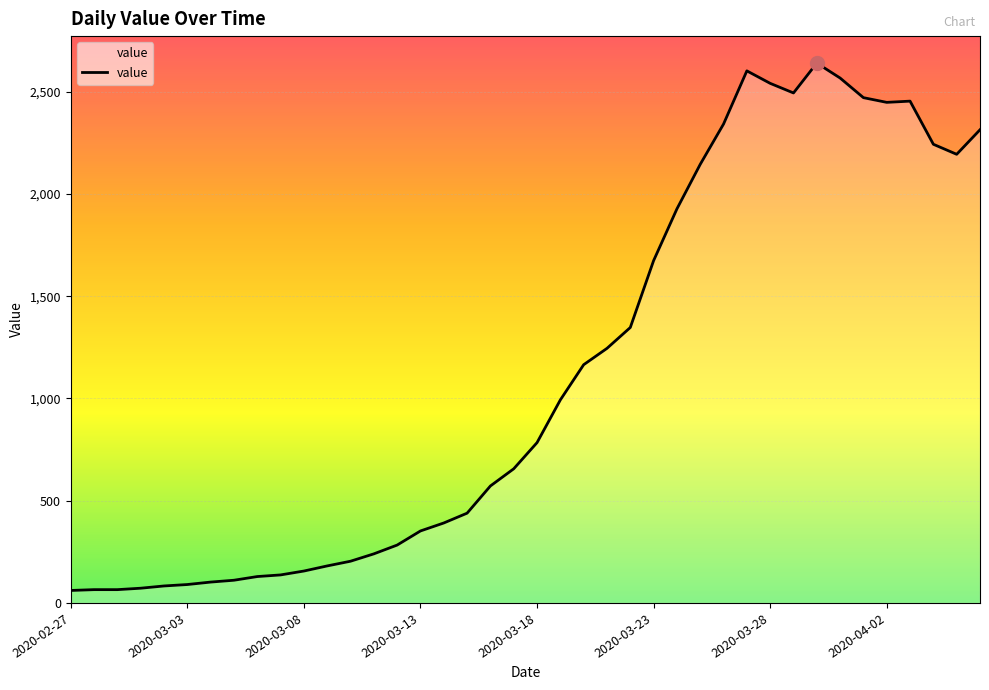

What is the difference between the maximum and minimum values?

2579